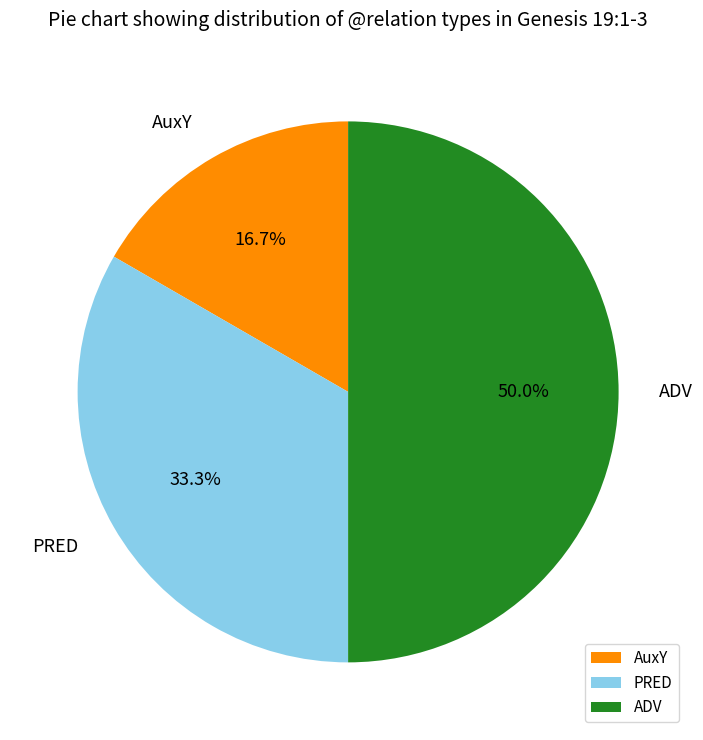

What portion of the pie excludes PRED?

66.7%